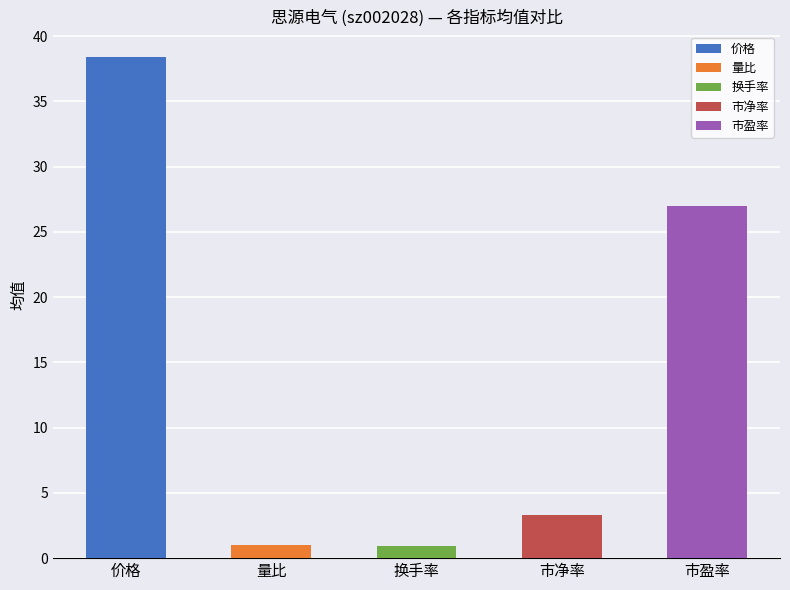

Which series has the widest spread of values?

价格